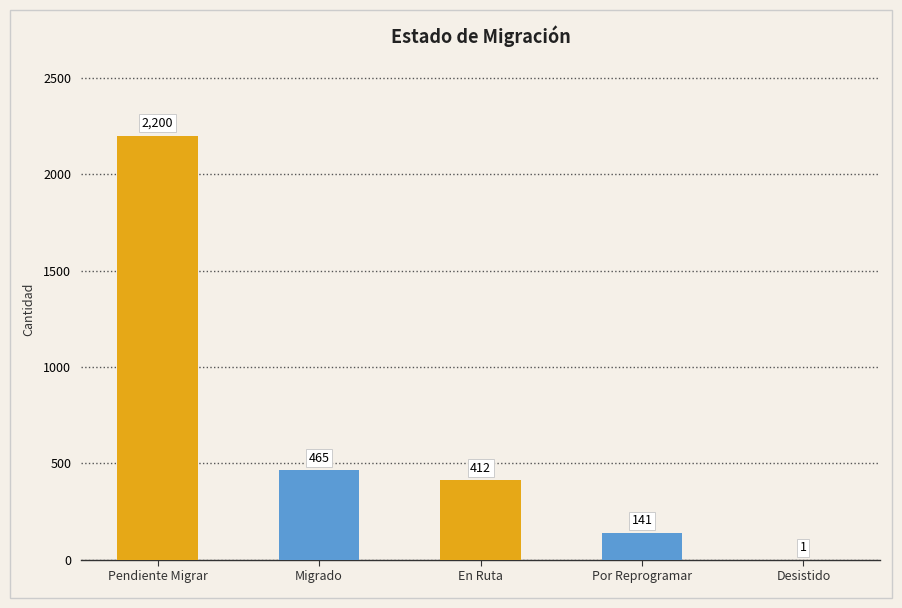

What is the change in value from Pendiente Migrar to En Ruta?

-1788